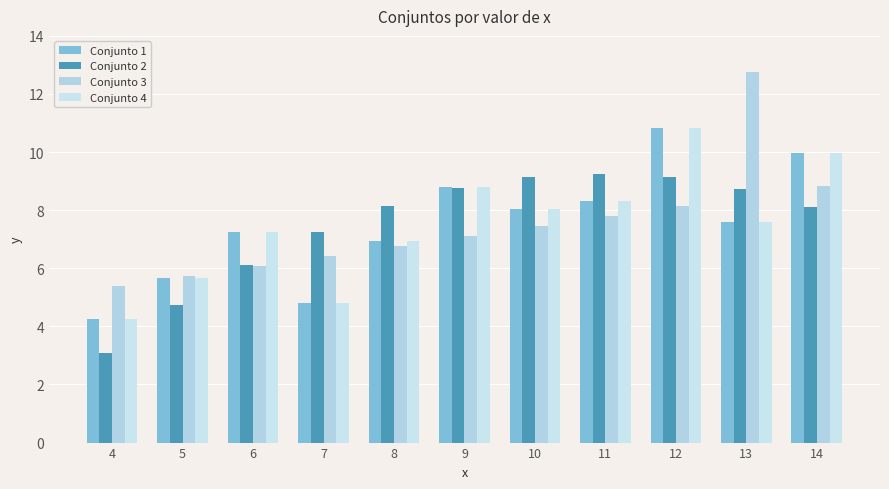

Reading left to right, transcribe all the data shown in this chart.

Conjunto 1: 4.3	5.7	7.2	4.8	7.0	8.8	8.0	8.3	10.8	7.6	10.0
Conjunto 2: 3.1	4.7	6.1	7.3	8.1	8.8	9.1	9.3	9.1	8.7	8.1
Conjunto 3: 5.4	5.7	6.1	6.4	6.8	7.1	7.5	7.8	8.2	12.7	8.8
Conjunto 4: 4.3	5.7	7.2	4.8	7.0	8.8	8.0	8.3	10.8	7.6	10.0